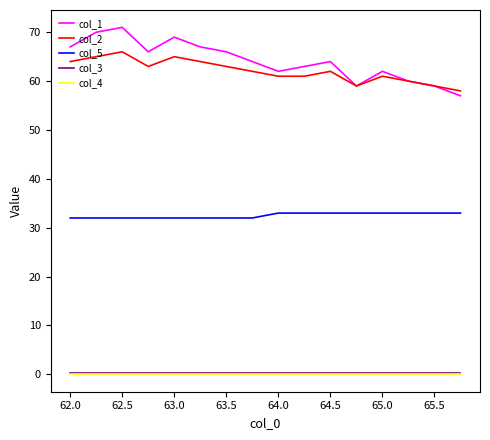

What is the minimum value for col_5?

32.0